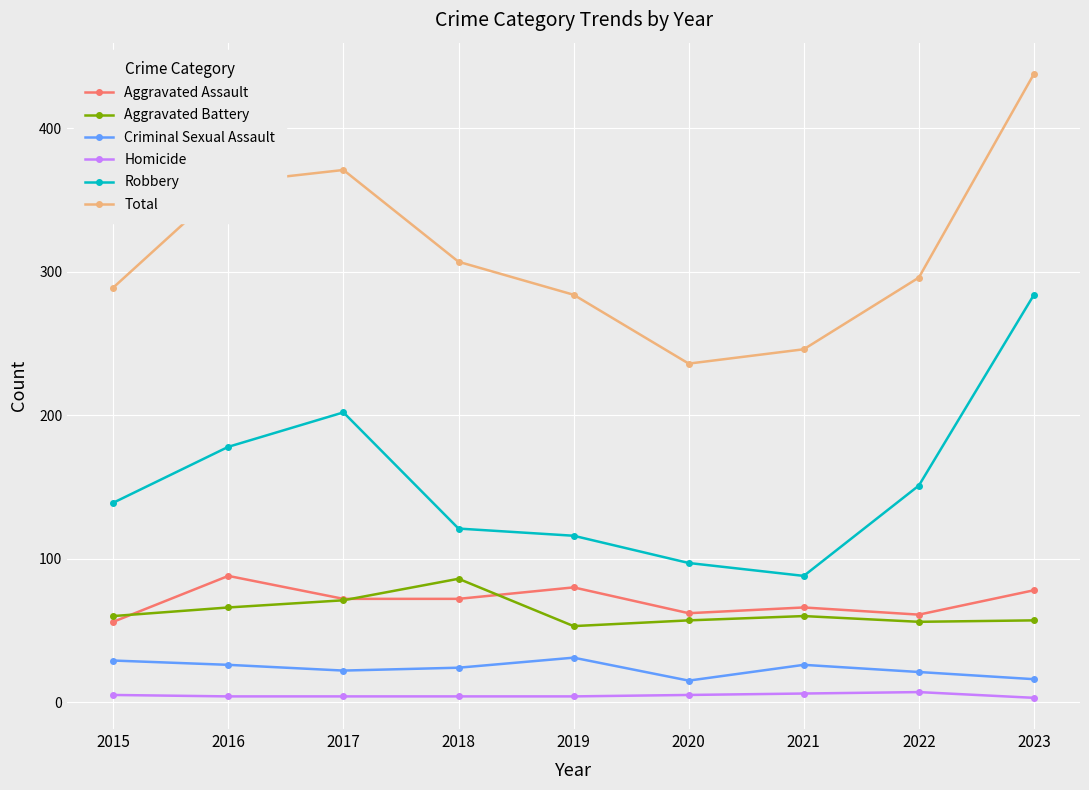

The value of Aggravated Assault at 2019 is 80. True or false?

True